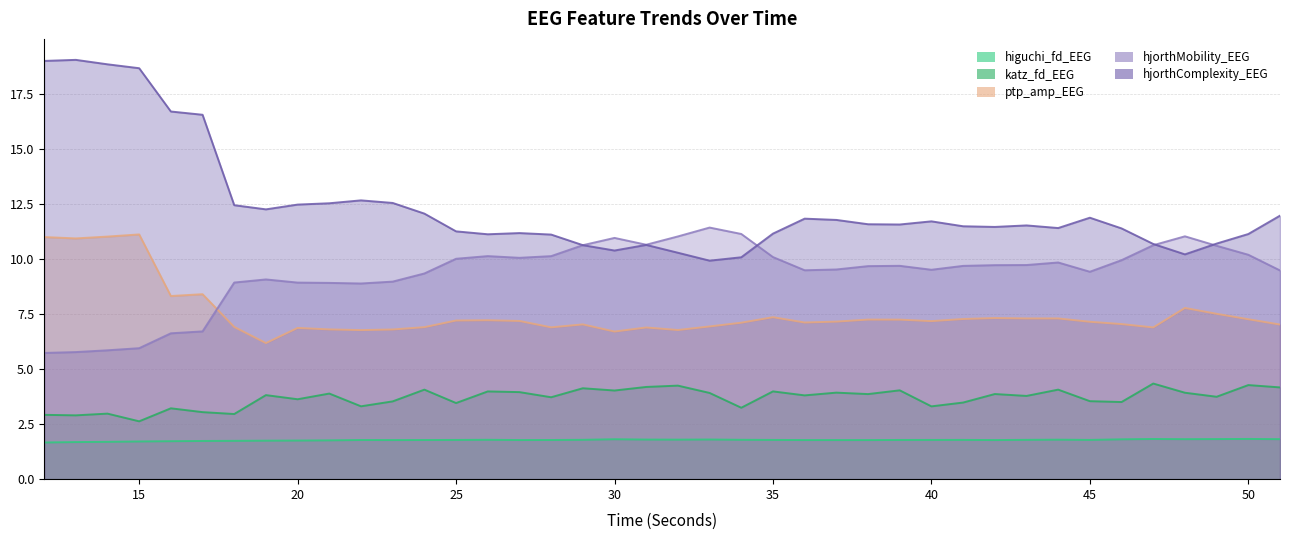

What is the difference between the second highest and second lowest values in the hjorthComplexity_EEG series?

8.9